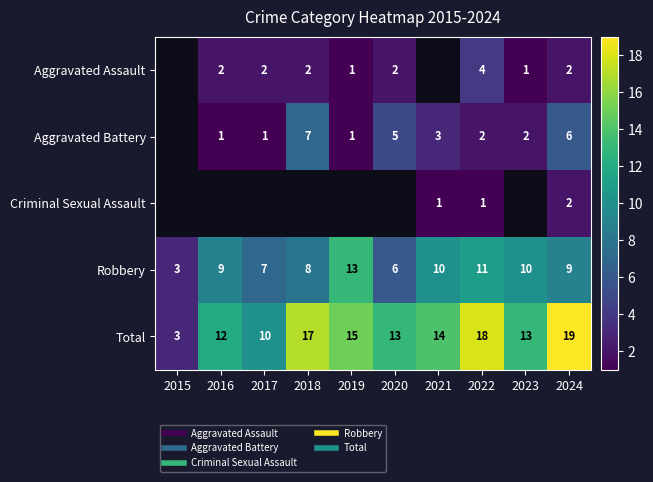

At which category is the sum across all series the highest?

2024